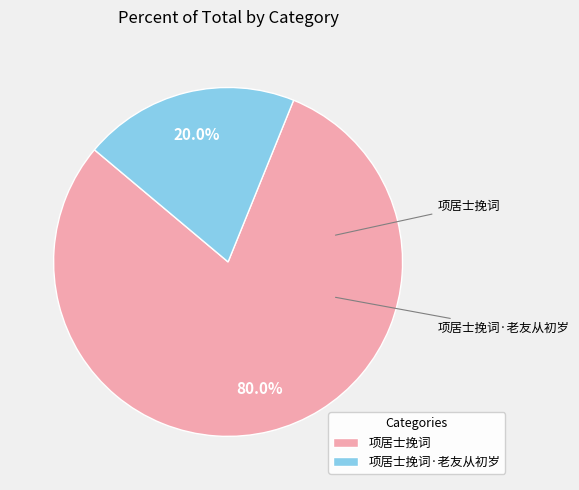

The 项居士挽词·老友从初岁 slice represents 11% of the pie. True or false?

False